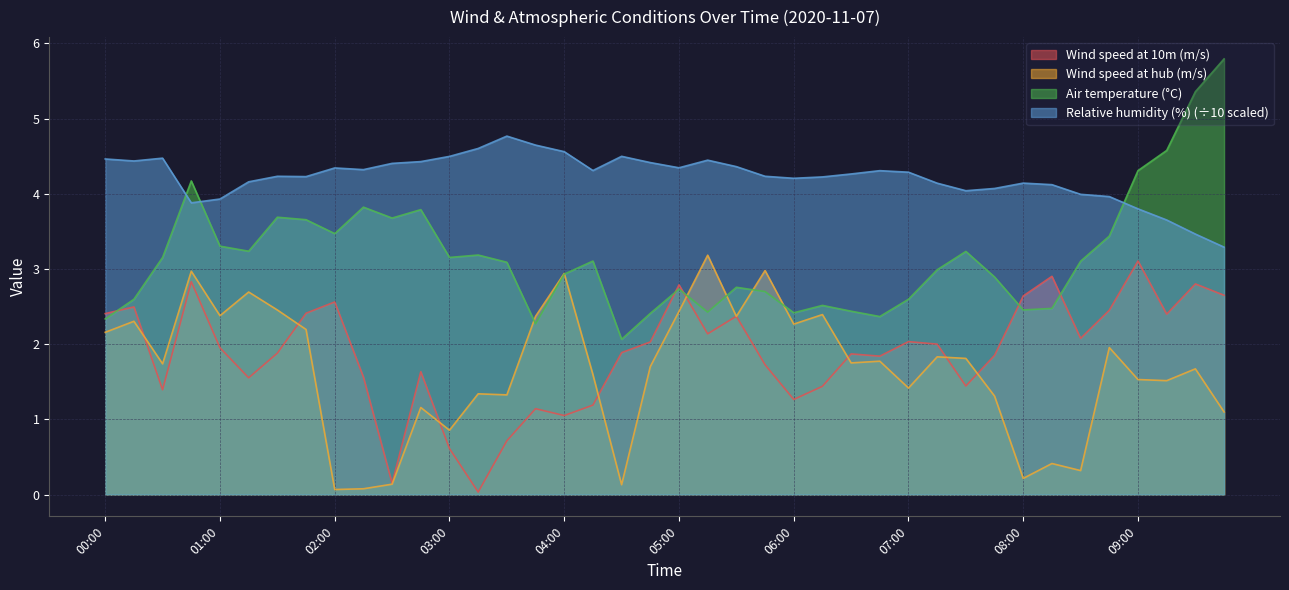

Which series has the widest spread of values?

Air temperature (°C)